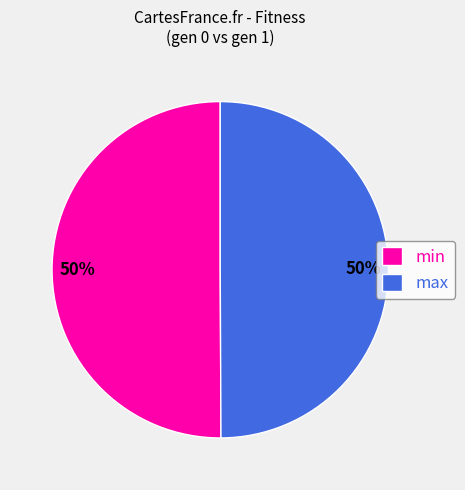

Is it true that min is 50% of the pie?

True